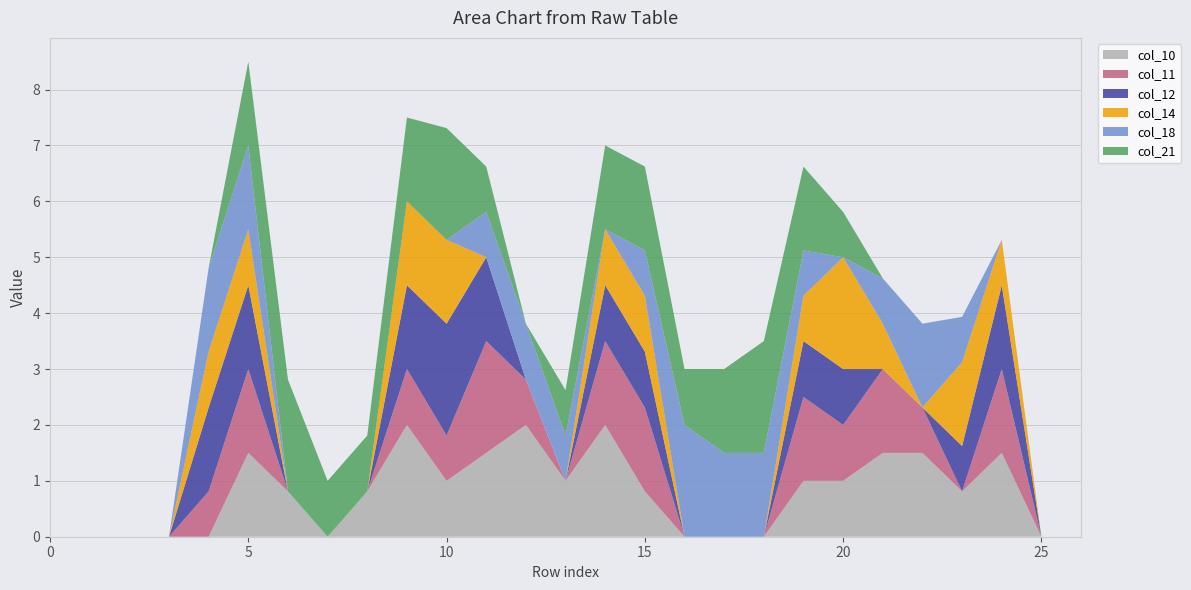

Reading left to right, list all the values displayed in this chart.

col_10: 0.0	0.0	0.0	0.0	0.0	1.5	0.8	0.0	0.8	2.0	1.0	1.5	2.0	1.0	2.0	0.8	0.0	0.0	0.0	1.0	1.0	1.5	1.5	0.8	1.5	0.0	0.0
col_11: 0.0	0.0	0.0	0.0	0.8	1.5	0.0	0.0	0.0	1.0	0.8	2.0	0.8	0.0	1.5	1.5	0.0	0.0	0.0	1.5	1.0	1.5	0.8	0.0	1.5	0.0	0.0
col_12: 0.0	0.0	0.0	0.0	1.5	1.5	0.0	0.0	0.0	1.5	2.0	1.5	0.0	0.0	1.0	1.0	0.0	0.0	0.0	1.0	1.0	0.0	0.0	0.8	1.5	0.0	0.0
col_14: 0.0	0.0	0.0	0.0	1.0	1.0	0.0	0.0	0.0	1.5	1.5	0.0	0.0	0.0	1.0	1.0	0.0	0.0	0.0	0.8	2.0	0.8	0.0	1.5	0.8	0.0	0.0
col_18: 0.0	0.0	0.0	0.0	1.5	1.5	0.0	0.0	0.0	0.0	0.0	0.8	1.0	0.8	0.0	0.8	2.0	1.5	1.5	0.8	0.0	0.8	1.5	0.8	0.0	0.0	0.0
col_21: 0.0	0.0	0.0	0.0	0.0	1.5	2.0	1.0	1.0	1.5	2.0	0.8	0.0	0.8	1.5	1.5	1.0	1.5	2.0	1.5	0.8	0.0	0.0	0.0	0.0	0.0	0.0